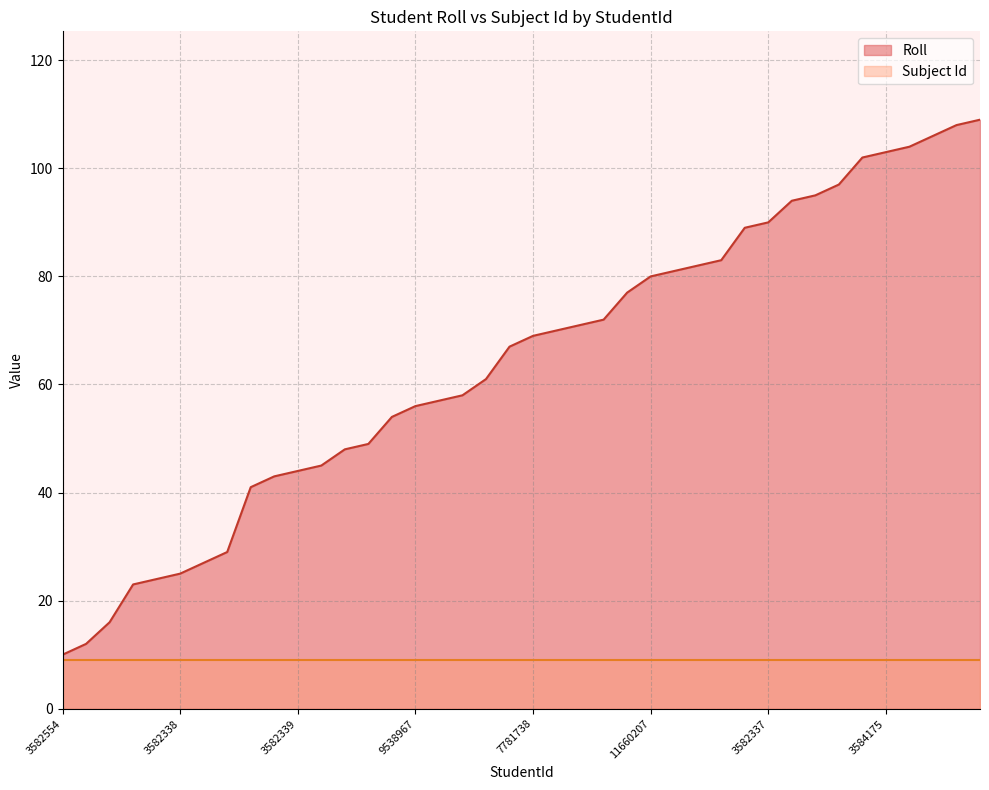

What is the difference between the values at 3584088 and 3582712?

18